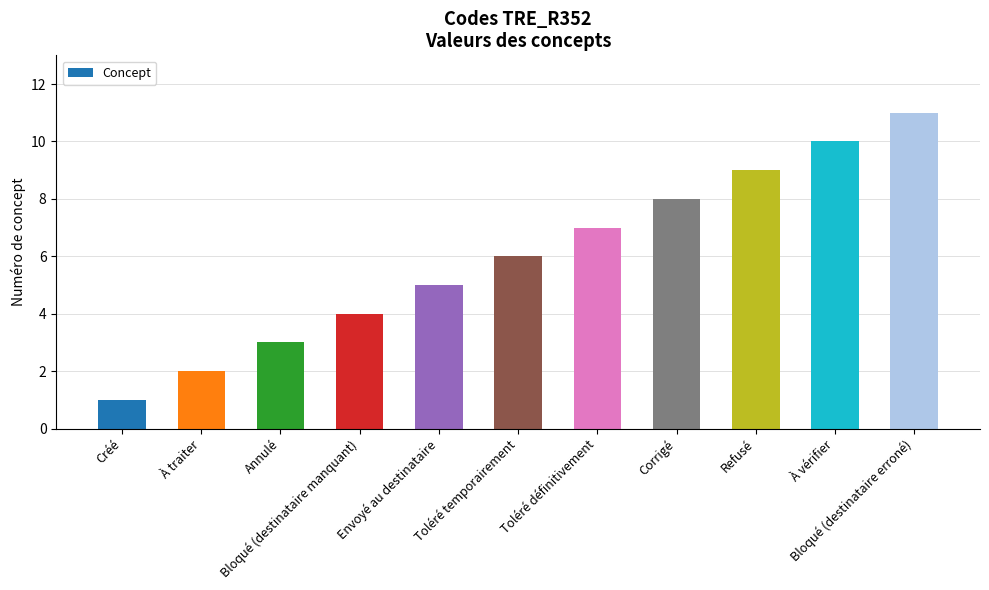

What is the label of the 7th bar from the left?

Toléré définitivement